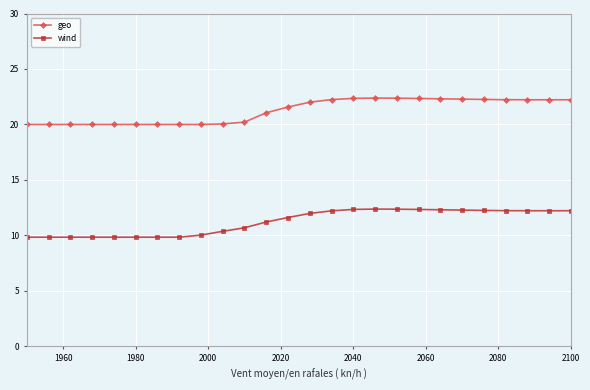

What is the maximum value shown in the chart?

22.4